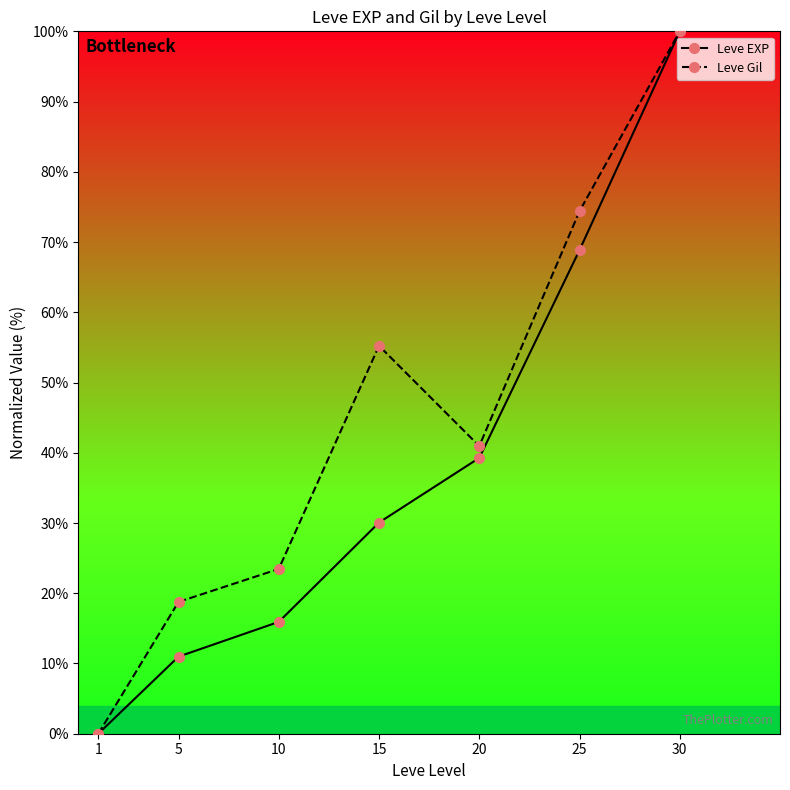

How many values in Leve Gil are above zero?

6